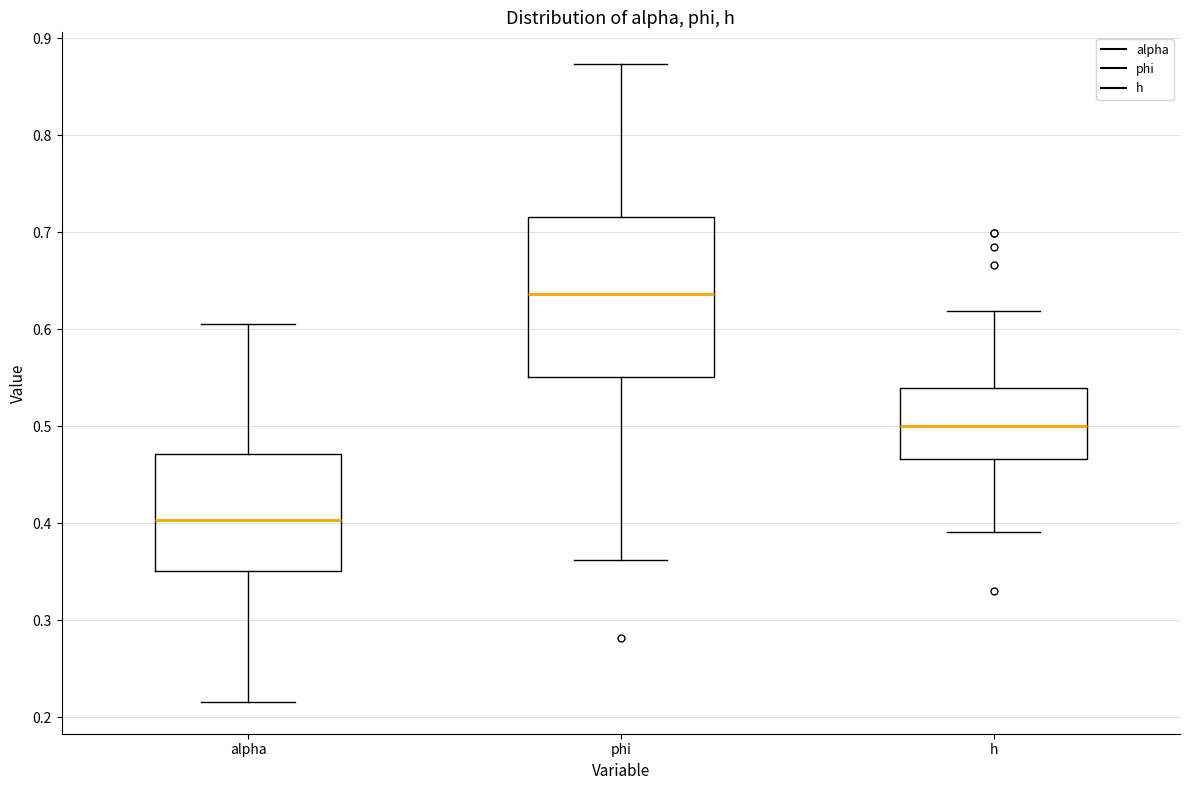

Which box has the lowest median line?

alpha